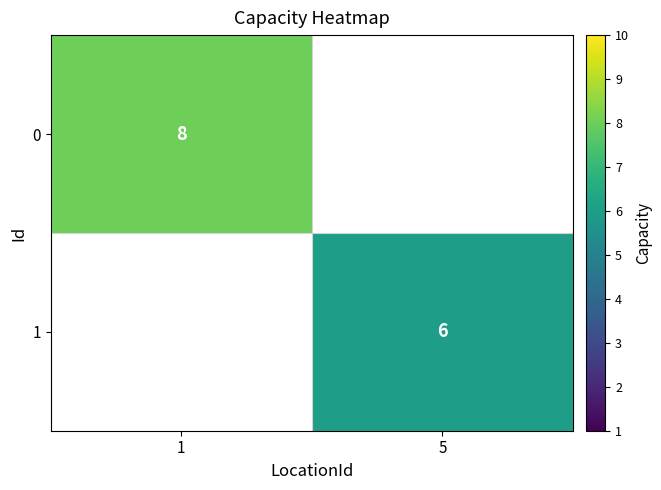

The value of 0 at 1 is 8. True or false?

True